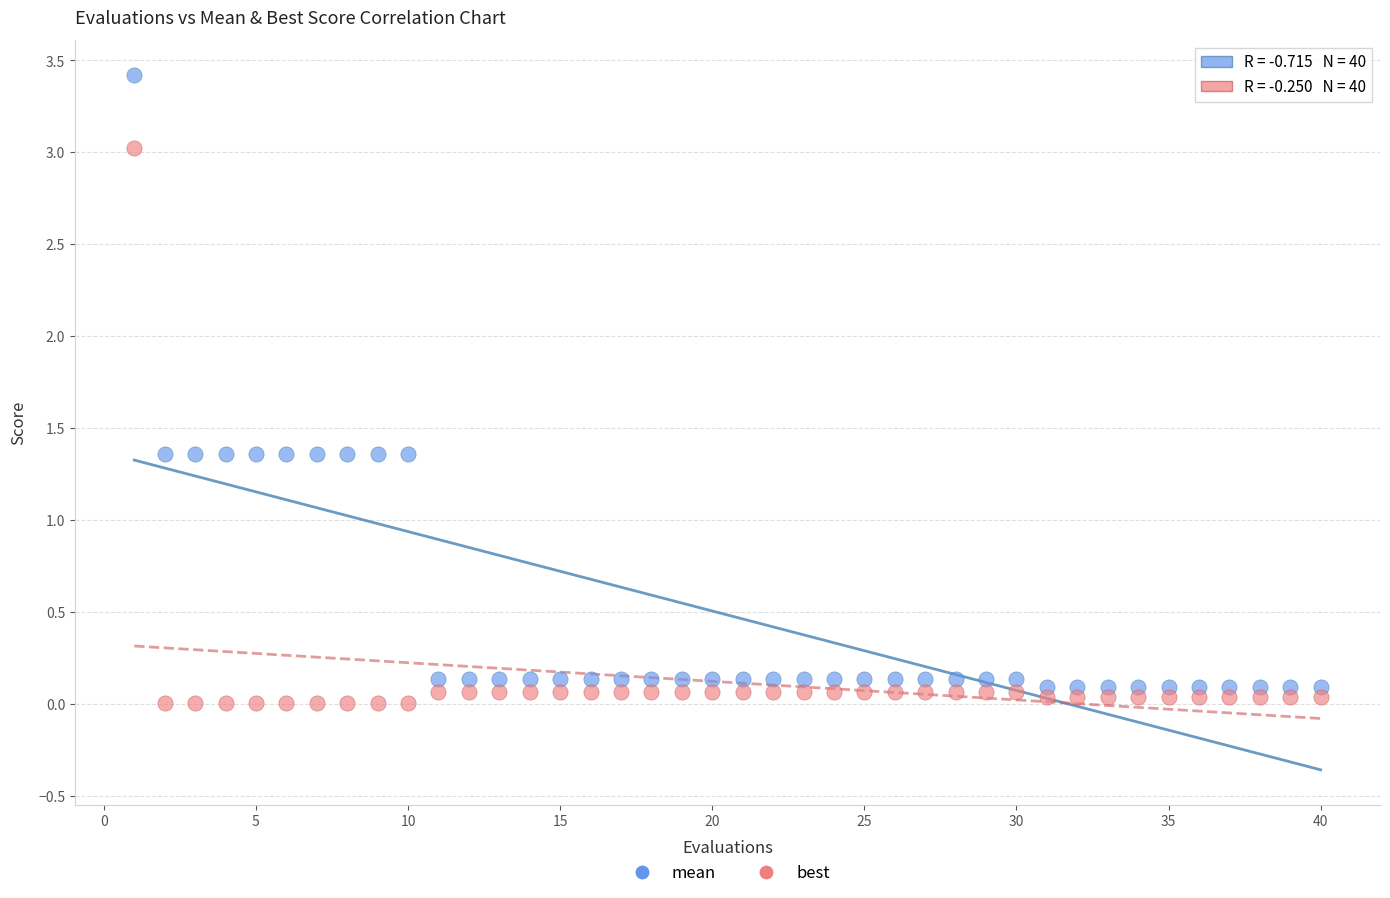

Which series has the largest Y range (max minus min)?

mean